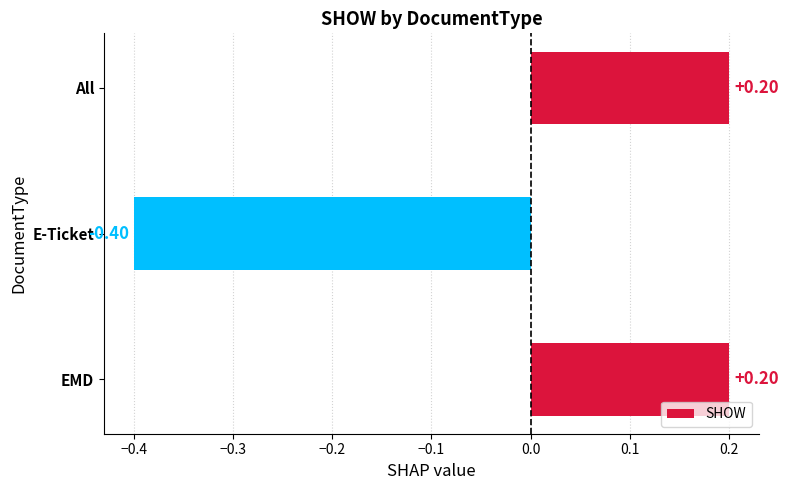

Which label corresponds to the smallest value in the chart?

E-Ticket